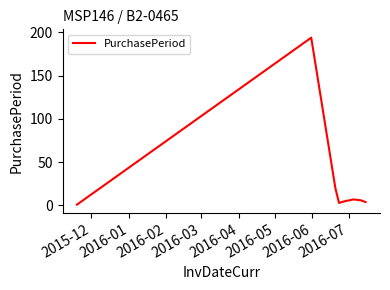

Does the chart display data point markers on the line(s)?

No